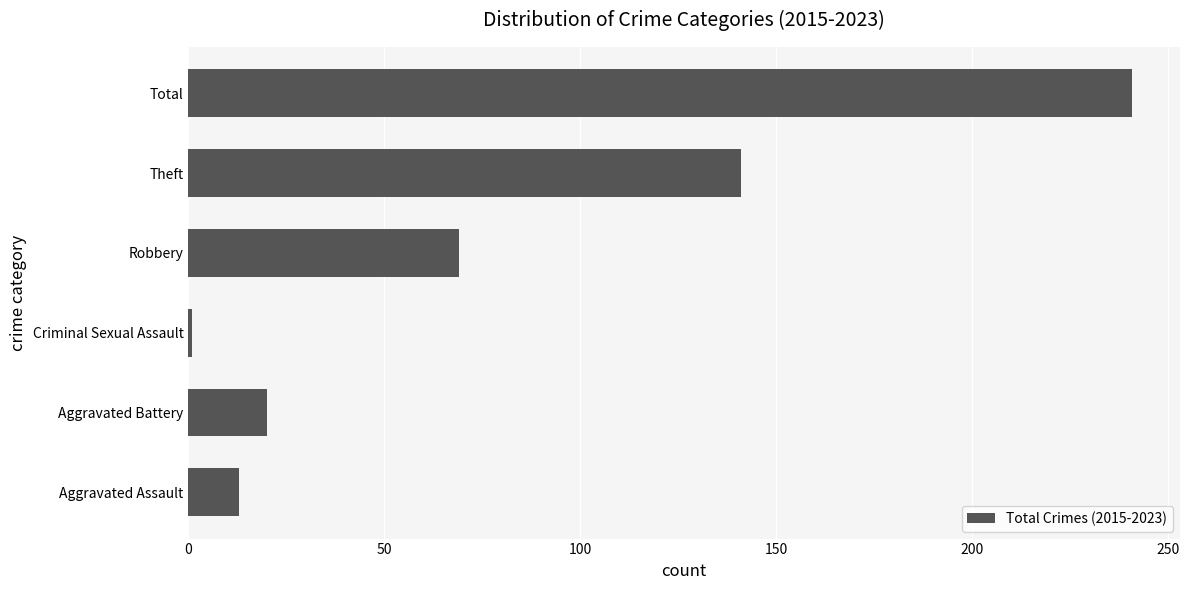

Rank the categories by value from lowest to highest.

Criminal Sexual Assault, Aggravated Assault, Aggravated Battery, Robbery, Theft, Total